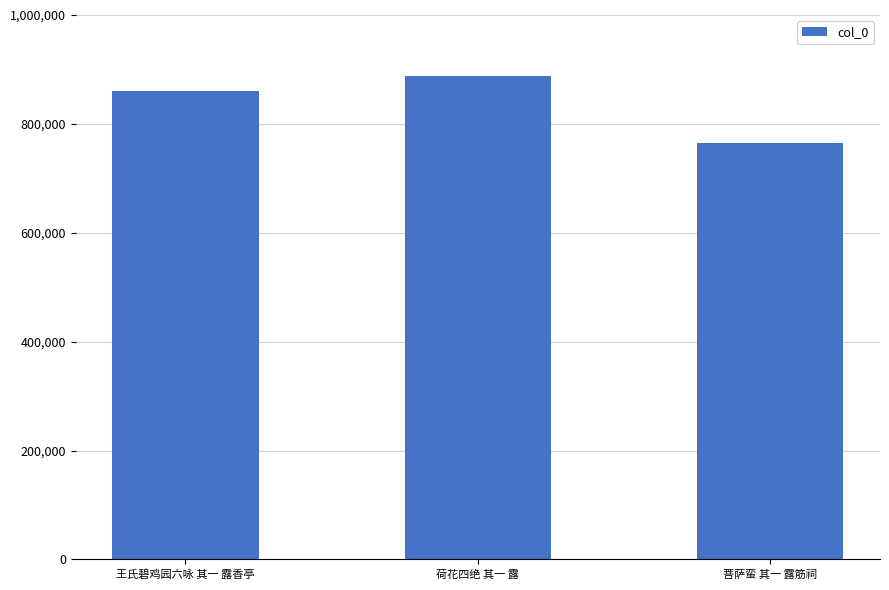

List the labels in order of value, largest first.

荷花四绝 其一 露, 王氏碧鸡园六咏 其一 露香亭, 菩萨蛮 其一 露筋祠